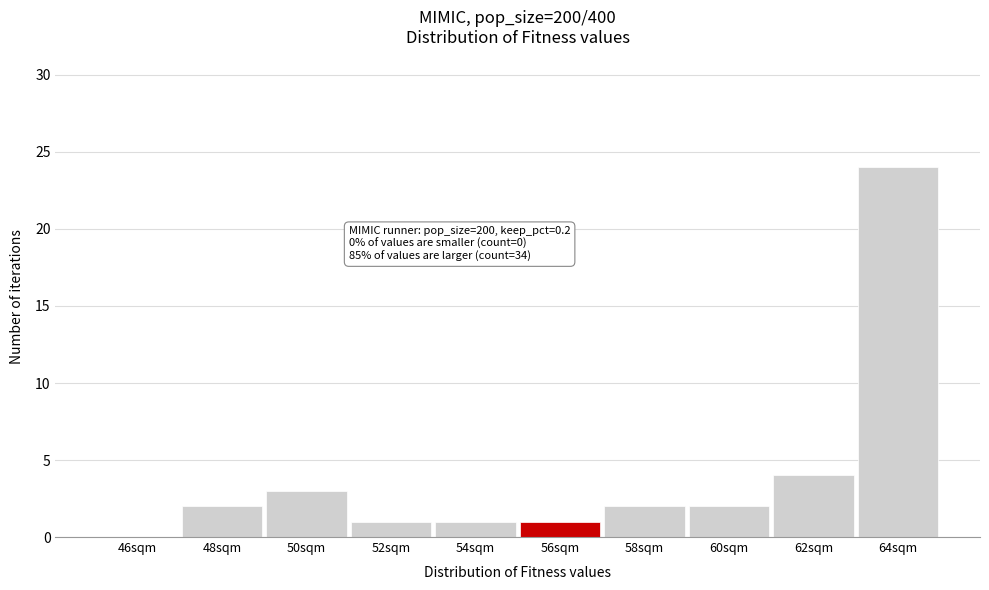

Reading right to left, list all the values displayed in this chart.

64sqm=24	62sqm=4	60sqm=2	58sqm=2	56sqm=1	54sqm=1	52sqm=1	50sqm=3	48sqm=2	46sqm=0